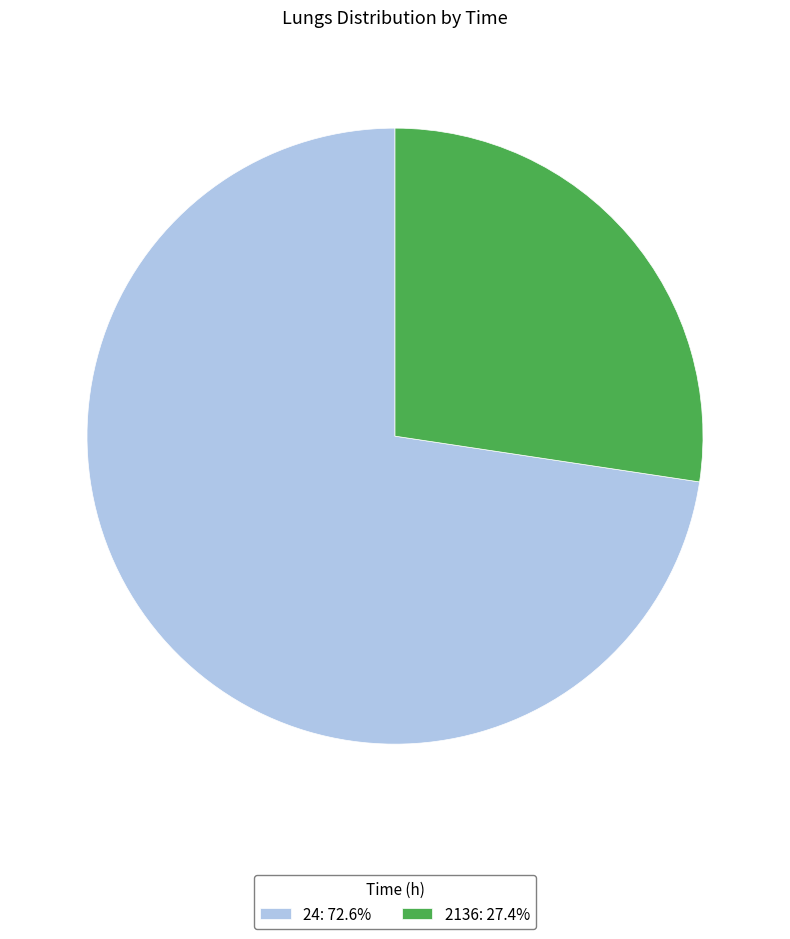

Does any single category account for the majority?

Yes